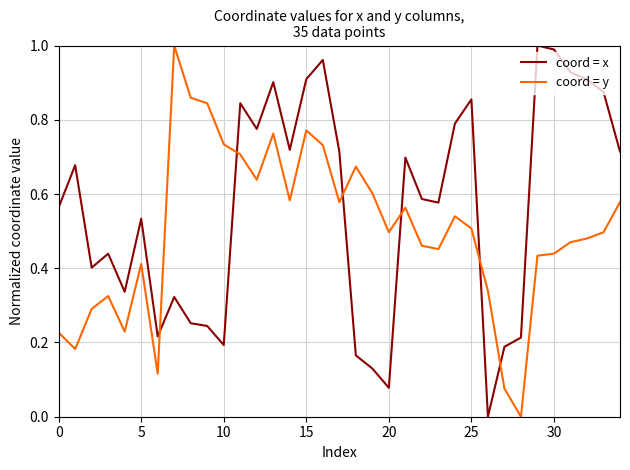

How many lines are shown in the chart?

2